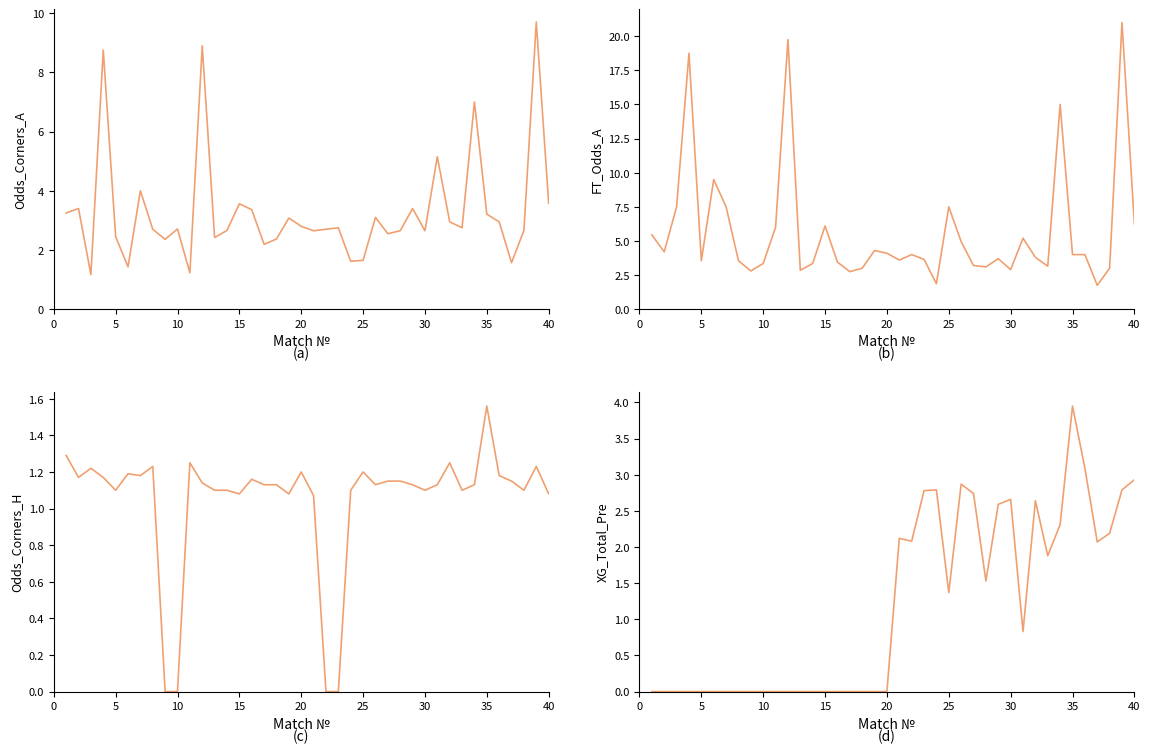

Which series has the widest spread of values?

FT_Odds_A